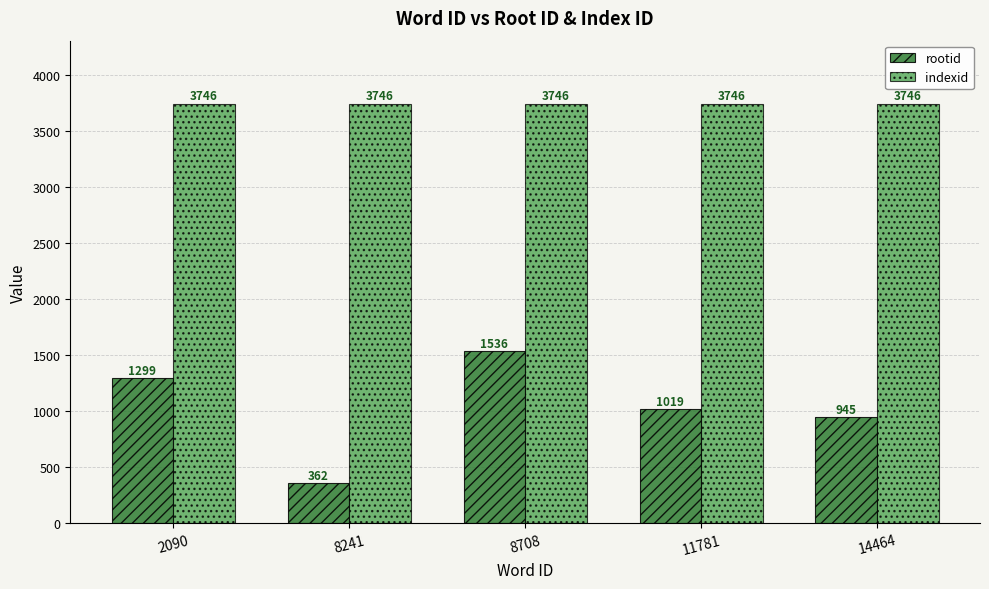

Which category has the lowest value in the rootid series?

8241